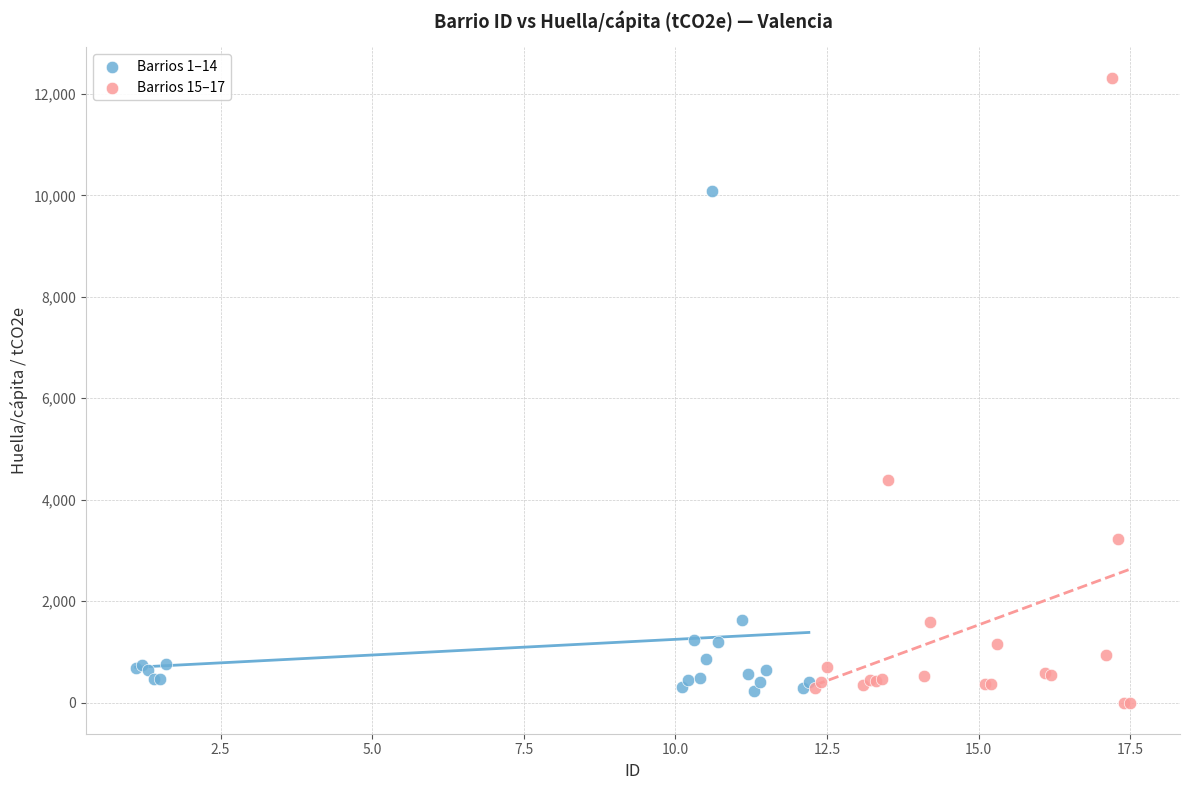

Which series reaches the maximum Y coordinate?

Barrios 15–17